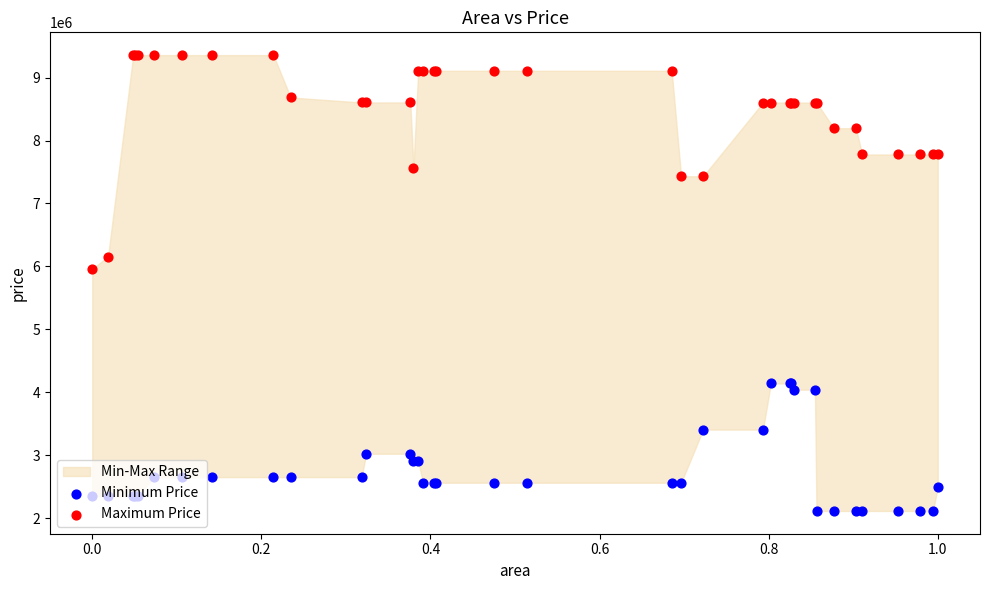

Which series has the largest Y range (max minus min)?

Maximum Price